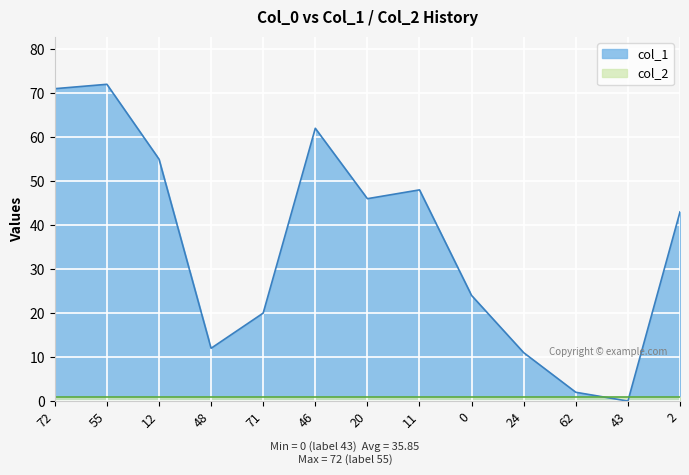

What is the sum of the values at 43 and 55?

72